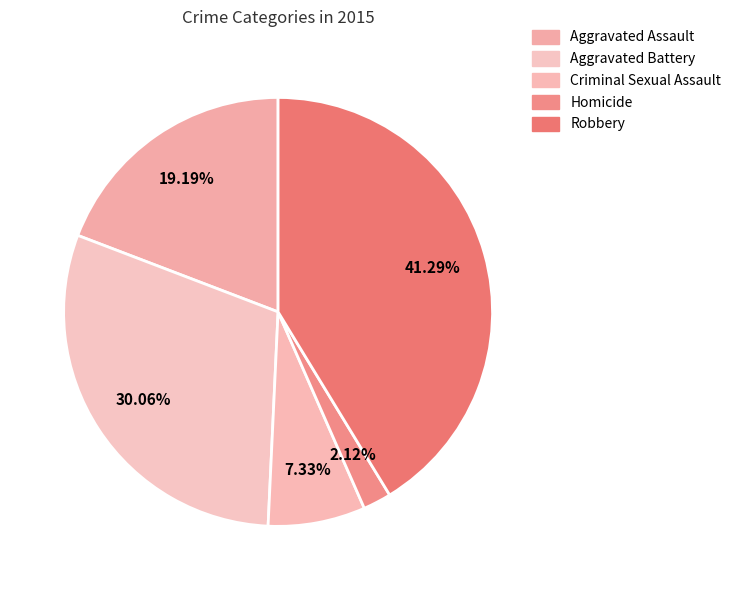

How many slices are in this pie chart?

5